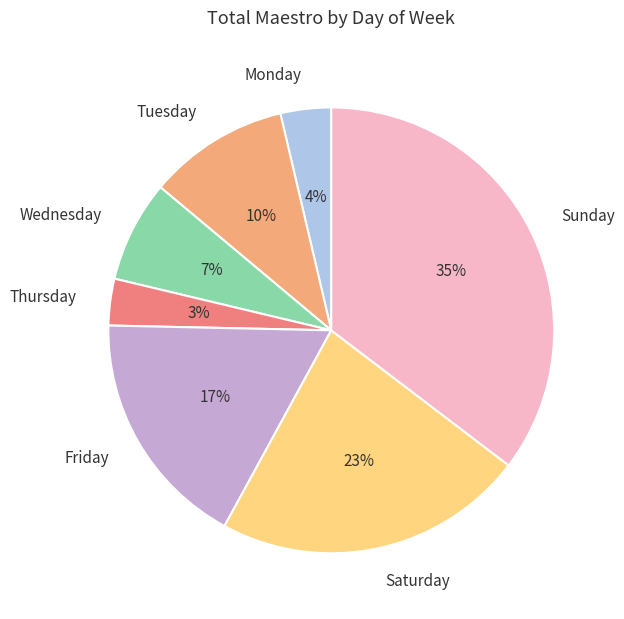

Which has a higher value, Sunday or Monday?

Sunday